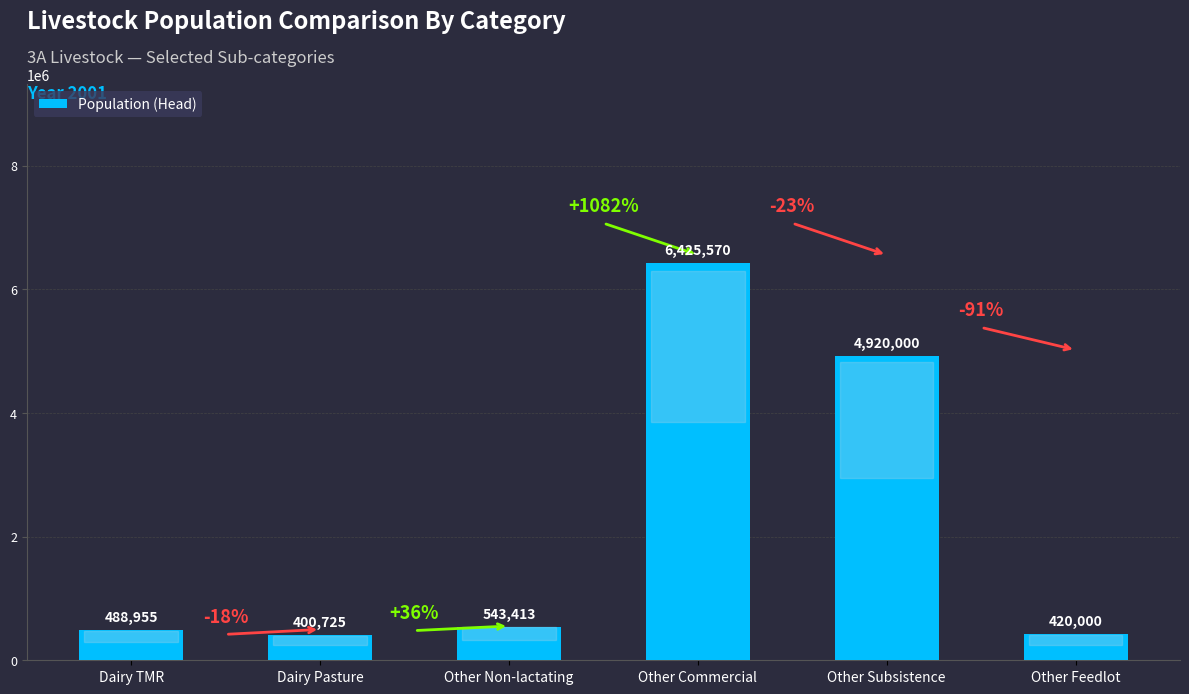

What is the greatest value displayed?

6425570.0